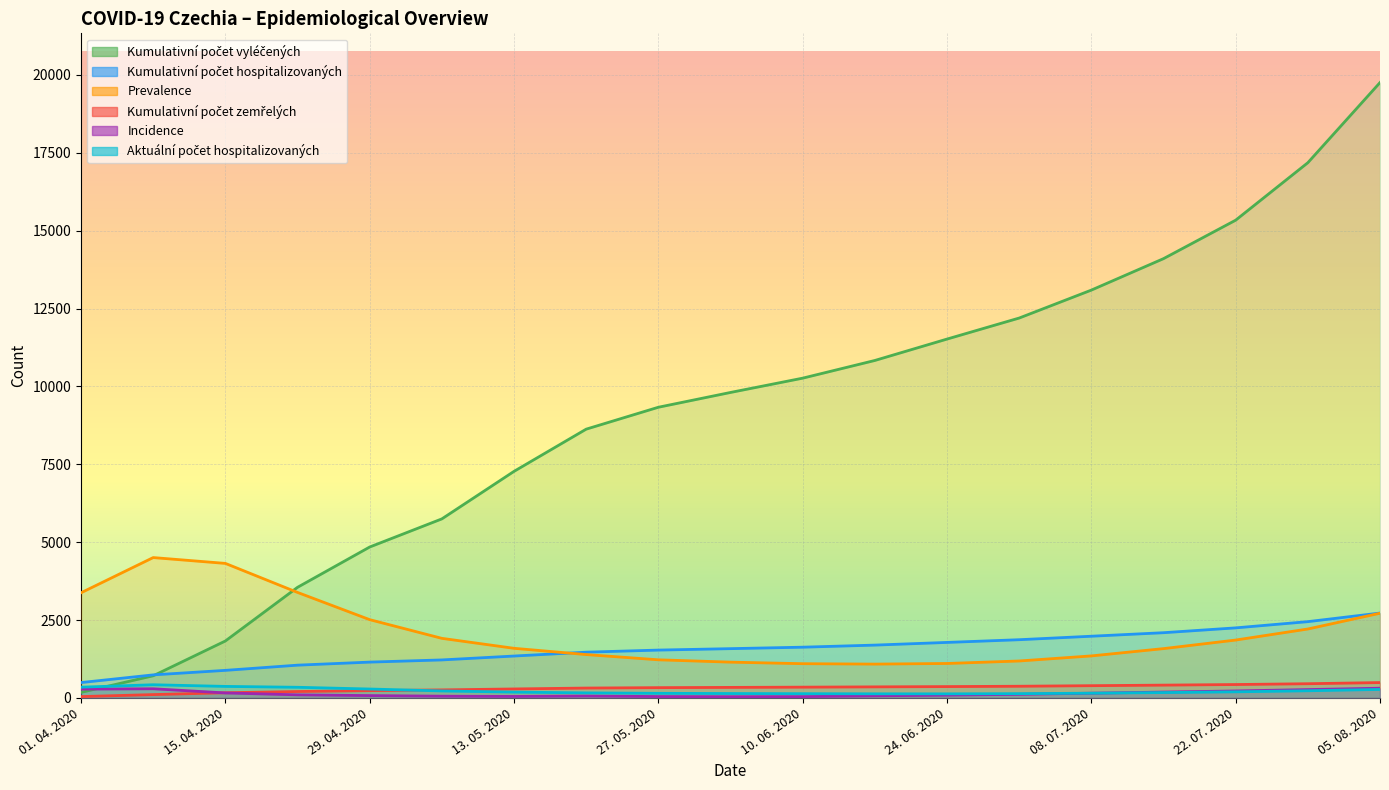

Which category has the highest value in the Prevalence series?

08. 04. 2020